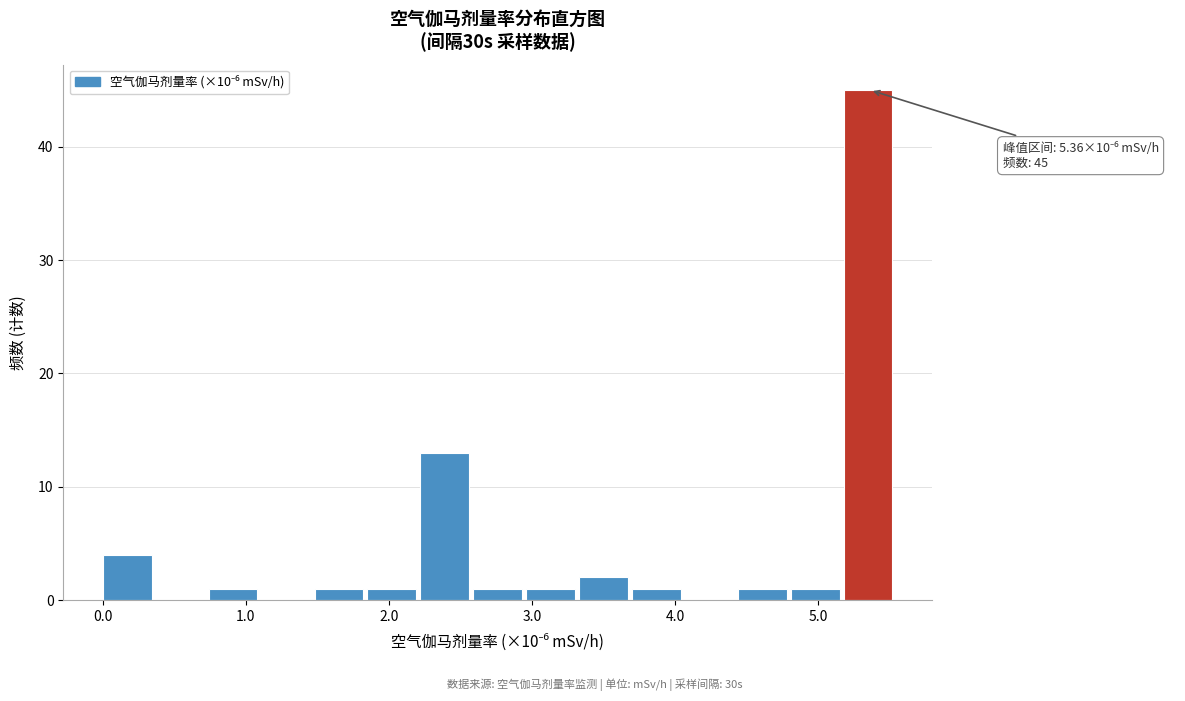

Around what value on the x-axis is the tallest bar? Give the approximate position of its centre, as read against the axis.

5.3